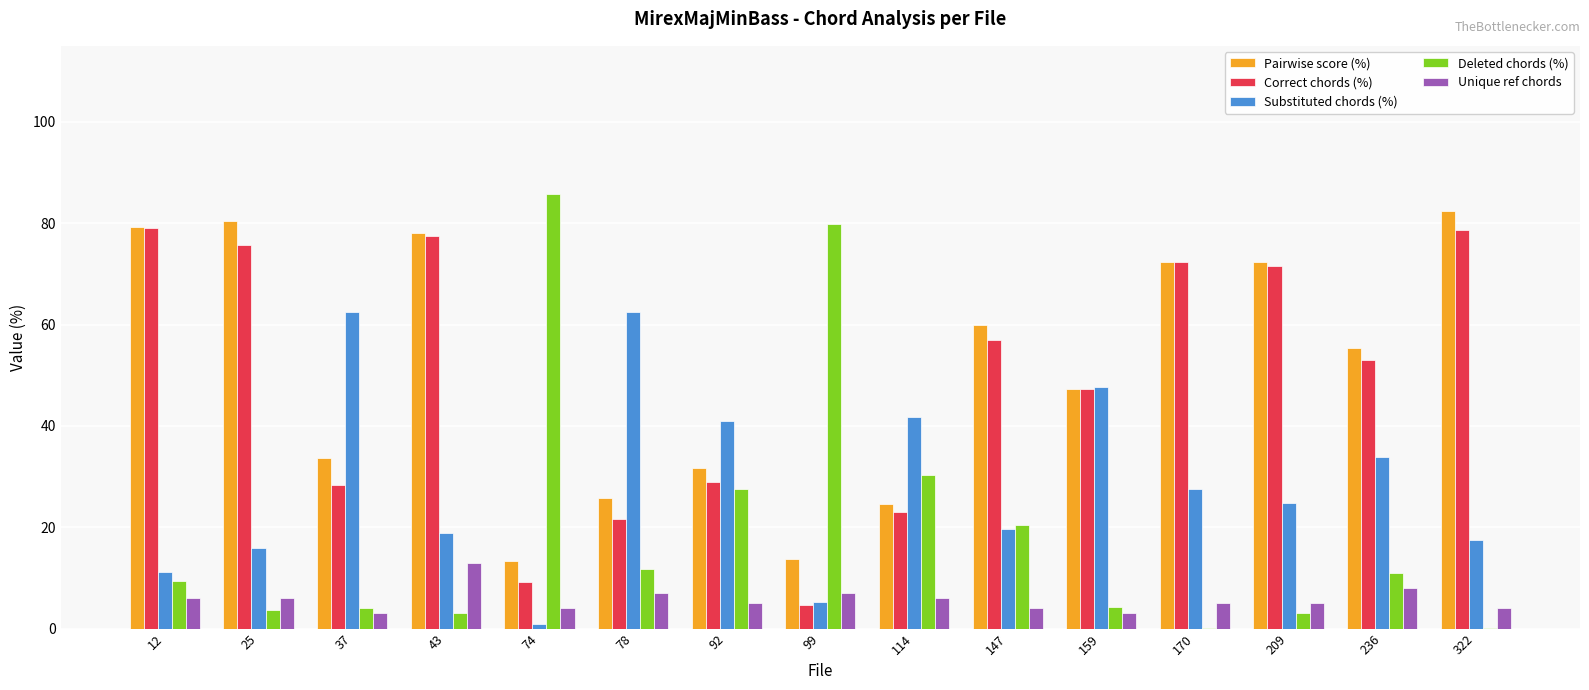

Is it true that Substituted chords (%) equals 19.7 at 147?

True